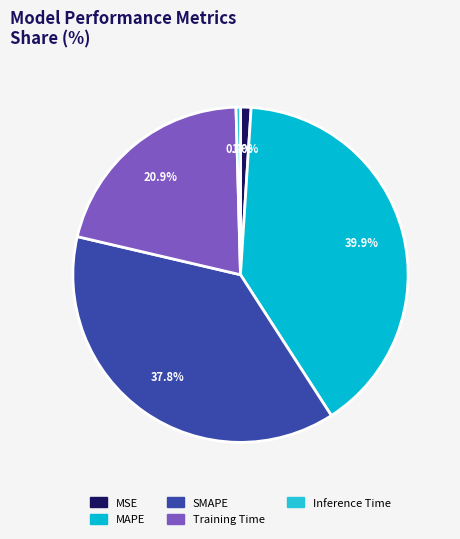

How many segments does this pie chart have?

5